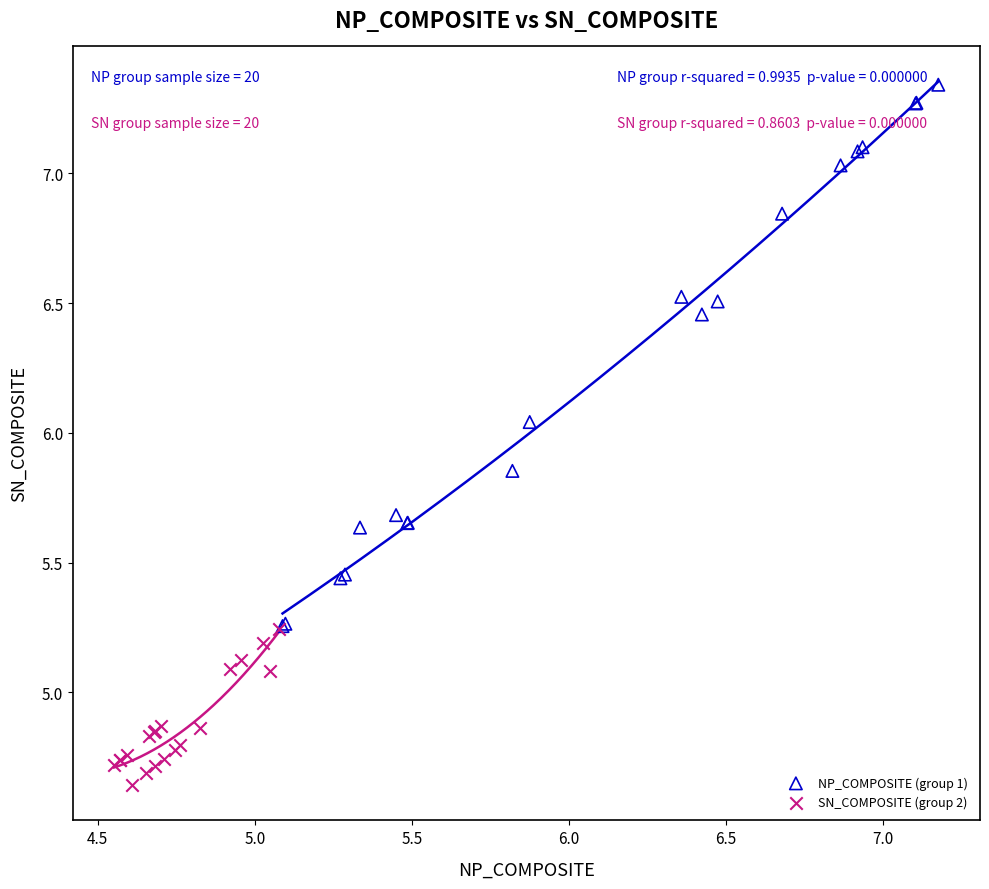

Which series has the largest Y range (max minus min)?

NP_COMPOSITE (group 1)